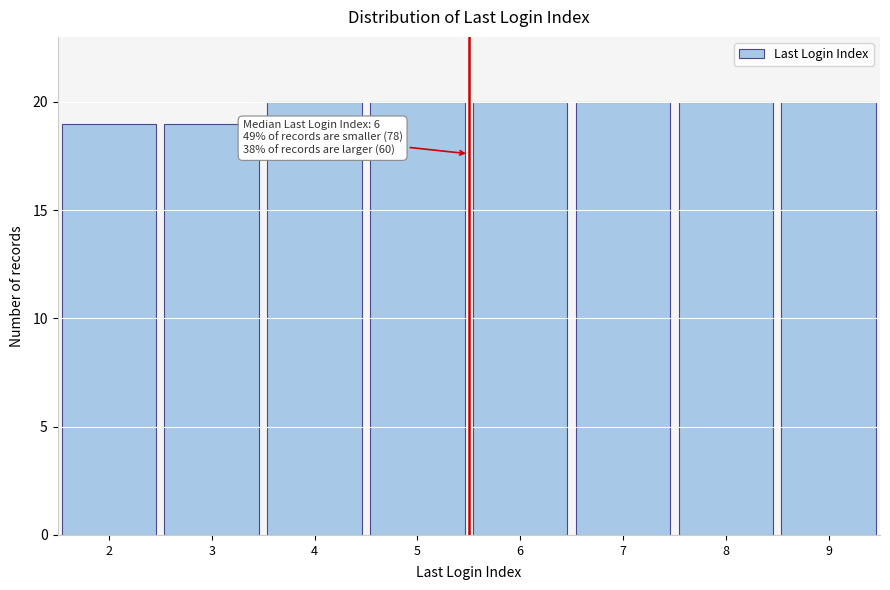

Reading right to left, what are all the values shown in this chart?

9=20	8=20	7=20	6=20	5=20	4=20	3=19	2=19